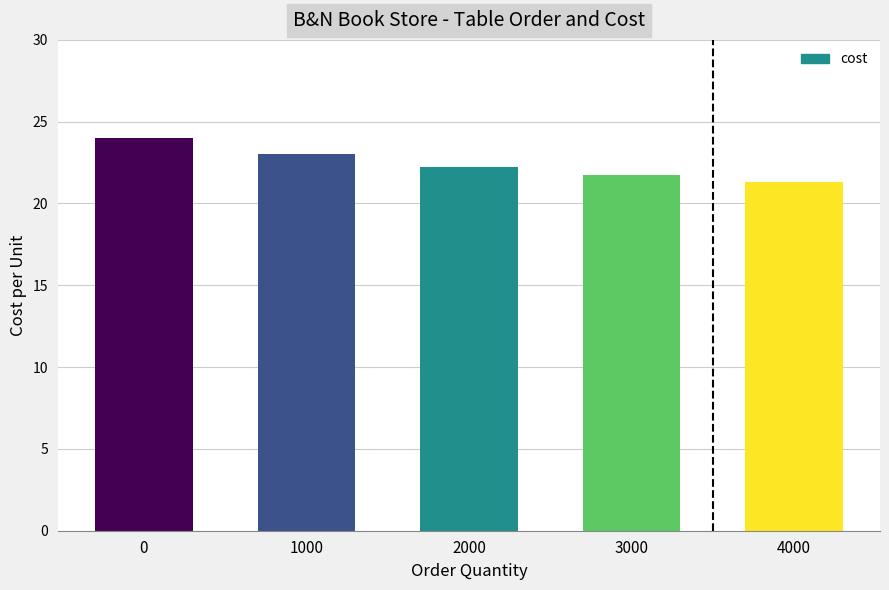

Does the chart contain stacked bars?

No